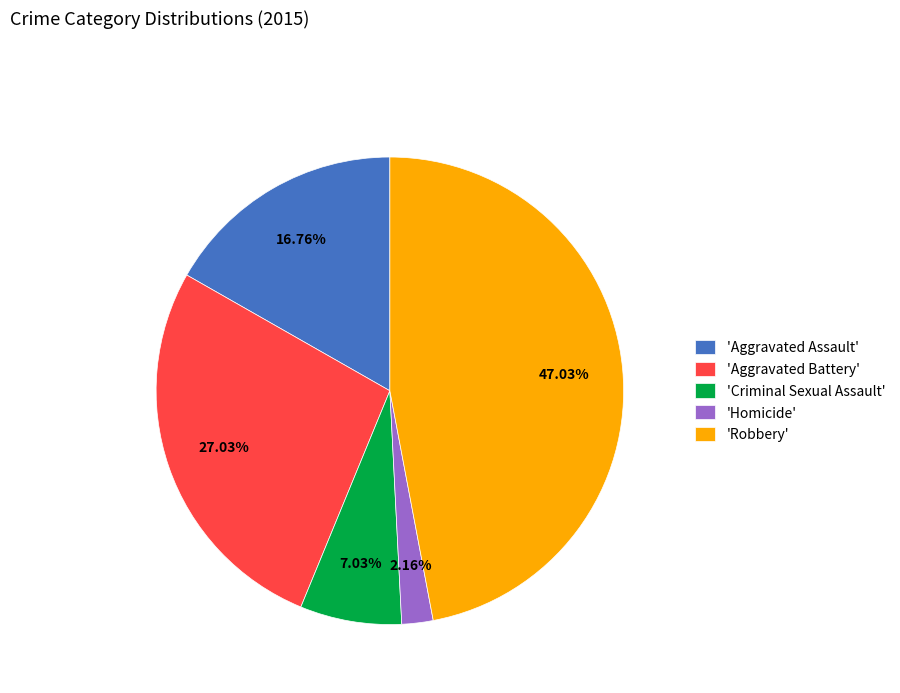

Which category has the smallest portion of the pie?

'Homicide'